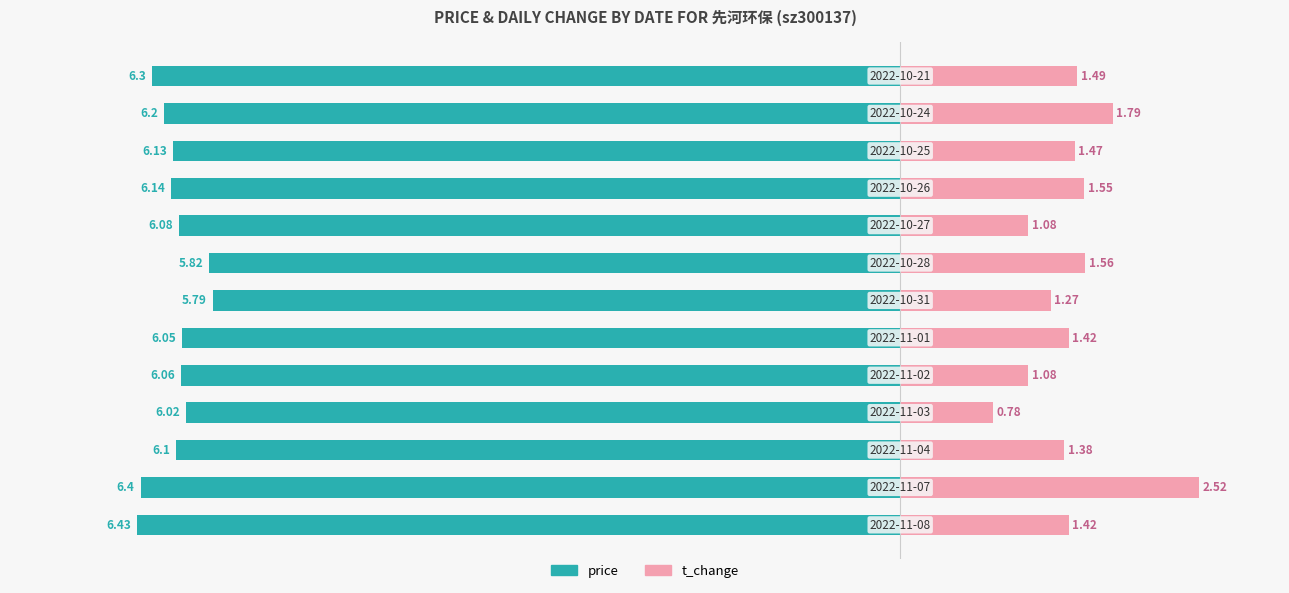

What value does the t_change series have at 0?

1.4